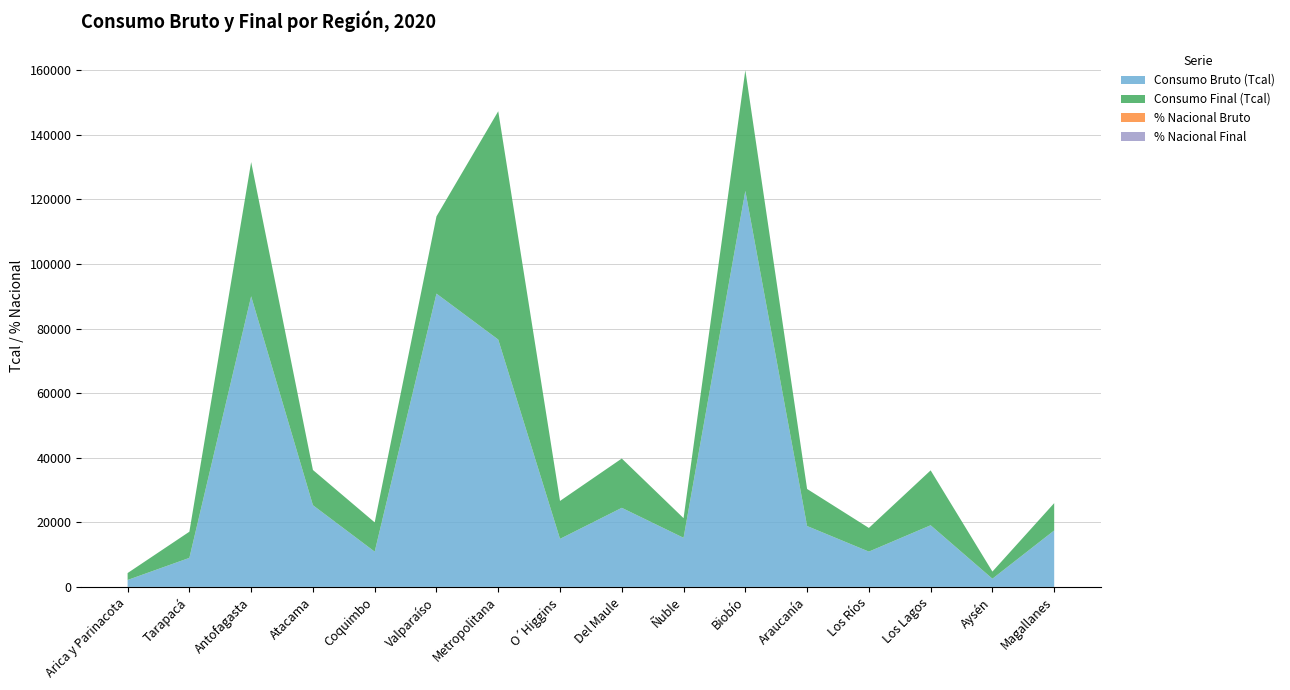

Reading left to right, transcribe all the data shown in this chart.

Consumo Bruto (Tcal): Arica y Parinacota=2152.0	Tarapacá=8995.0	Antofagasta=89998.0	Atacama=25307.0	Coquimbo=10923.0	Valparaíso=90826.0	Metropolitana=76599.0	O´Higgins=14884.0	Del Maule=24496.0	Ñuble=15212.0	Biobío=122641.0	Araucanía=18856.0	Los Ríos=10938.0	Los Lagos=19091.0	Aysén=2543.0	Magallanes=17483.0
Consumo Final (Tcal): Arica y Parinacota=2145.0	Tarapacá=8103.0	Antofagasta=41573.0	Atacama=10907.0	Coquimbo=9064.0	Valparaíso=23920.0	Metropolitana=70705.0	O´Higgins=11746.0	Del Maule=15267.0	Ñuble=6086.0	Biobío=37375.0	Araucanía=11480.0	Los Ríos=7327.0	Los Lagos=17005.0	Aysén=2213.0	Magallanes=8467.0
% Nacional Bruto: Arica y Parinacota=0.0	Tarapacá=0.0	Antofagasta=0.2	Atacama=0.0	Coquimbo=0.0	Valparaíso=0.2	Metropolitana=0.1	O´Higgins=0.0	Del Maule=0.0	Ñuble=0.0	Biobío=0.2	Araucanía=0.0	Los Ríos=0.0	Los Lagos=0.0	Aysén=0.0	Magallanes=0.0
% Nacional Final: Arica y Parinacota=0.0	Tarapacá=0.0	Antofagasta=0.1	Atacama=0.0	Coquimbo=0.0	Valparaíso=0.1	Metropolitana=0.2	O´Higgins=0.0	Del Maule=0.1	Ñuble=0.0	Biobío=0.1	Araucanía=0.0	Los Ríos=0.0	Los Lagos=0.1	Aysén=0.0	Magallanes=0.0